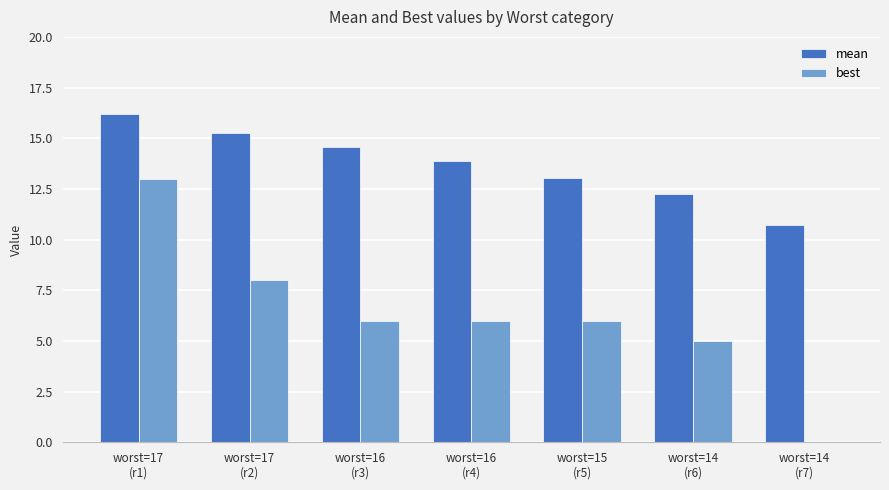

Reading left to right, list all the values displayed in this chart.

mean: worst=17
(r1)=16.2	worst=17
(r2)=15.3	worst=16
(r3)=14.6	worst=16
(r4)=13.9	worst=15
(r5)=13.0	worst=14
(r6)=12.3	worst=14
(r7)=10.7
best: worst=17
(r1)=13.0	worst=17
(r2)=8.0	worst=16
(r3)=6.0	worst=16
(r4)=6.0	worst=15
(r5)=6.0	worst=14
(r6)=5.0	worst=14
(r7)=0.0